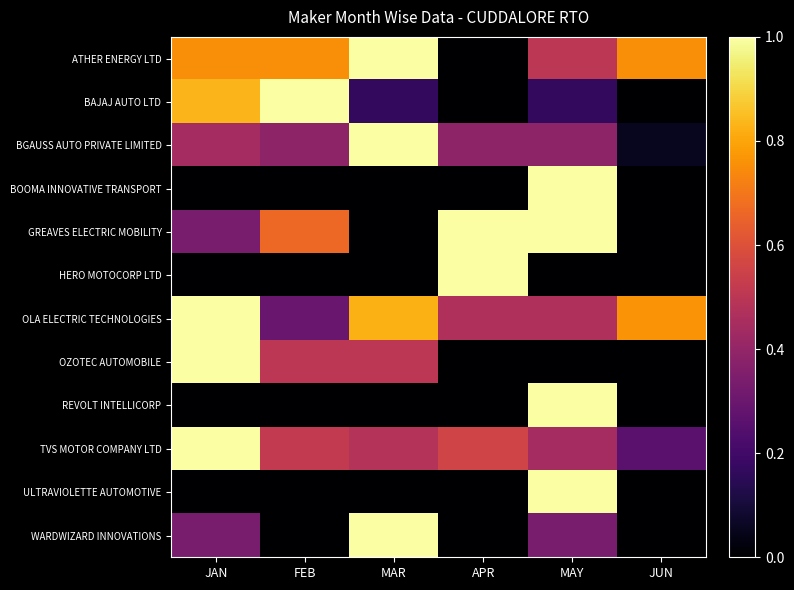

Which category has the lowest value across all series?

APR